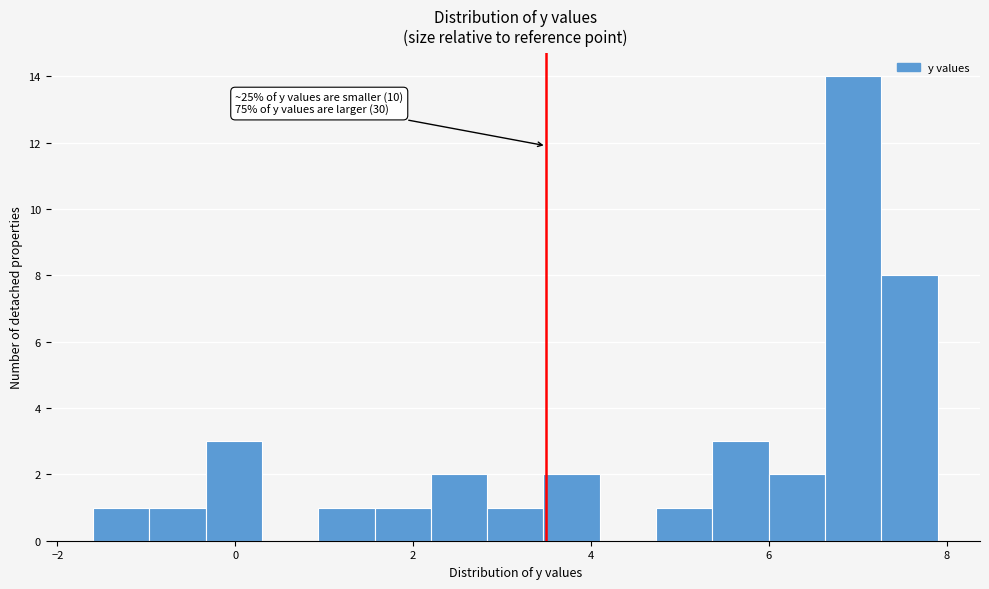

Read against the x-axis, roughly where is the centre of the tallest bar?

7.0